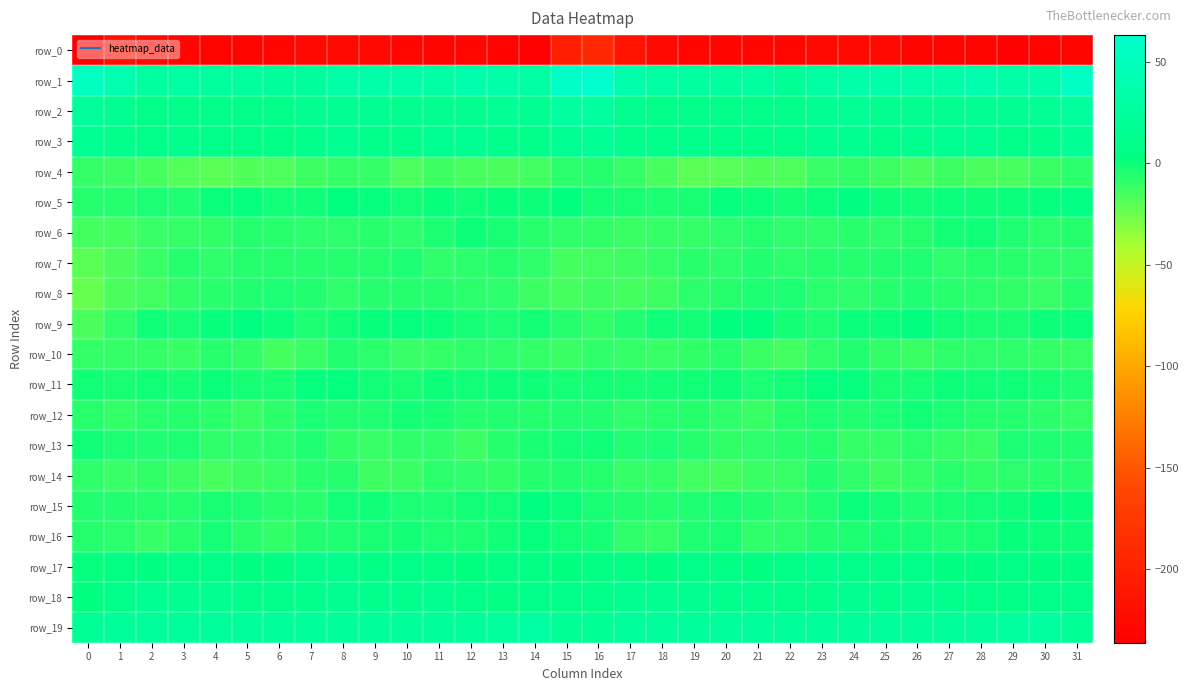

Which category has the lowest value in the row_1 series?

22